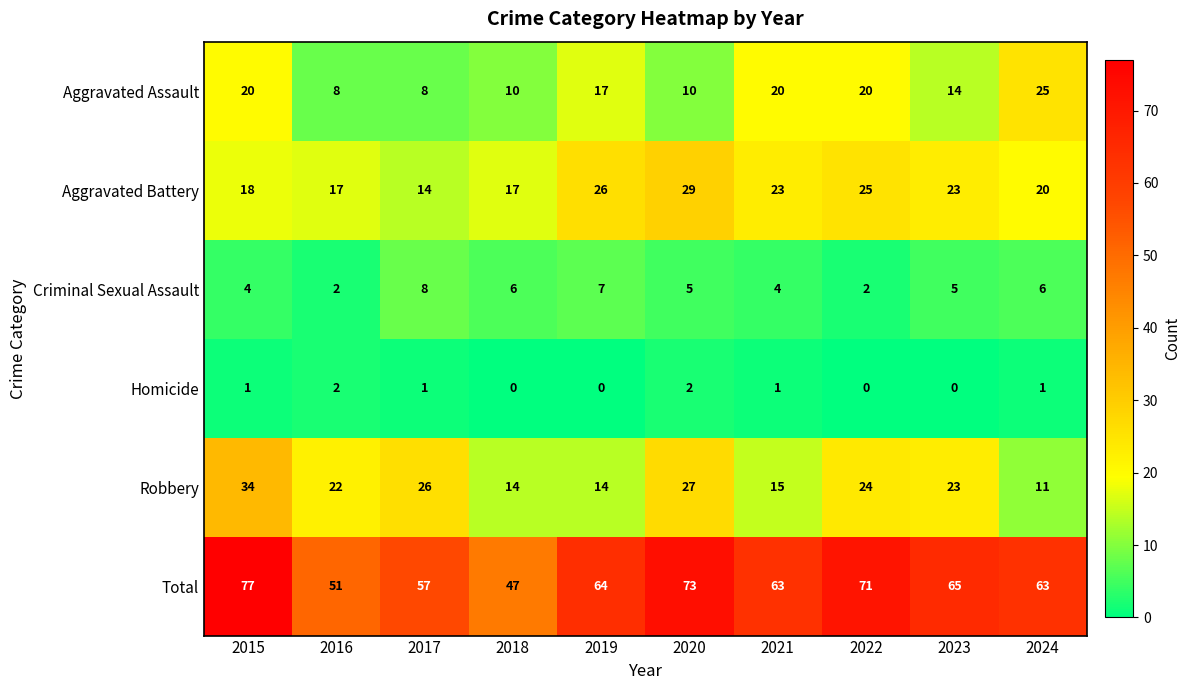

How many distinct data groups are displayed?

6